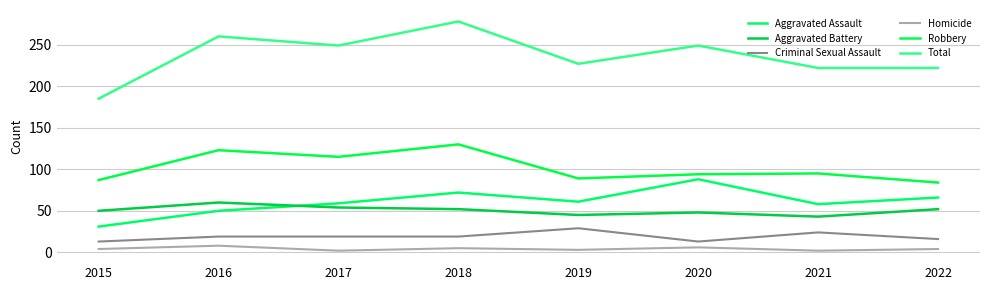

Which has a higher value, 2018 or 2021?

2018